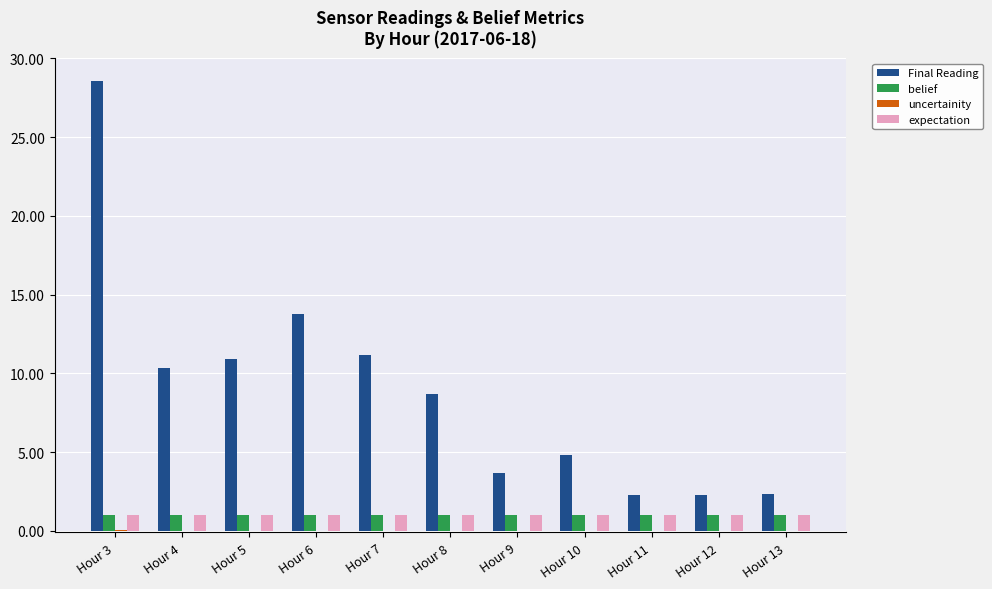

How many groups of bars are there?

11